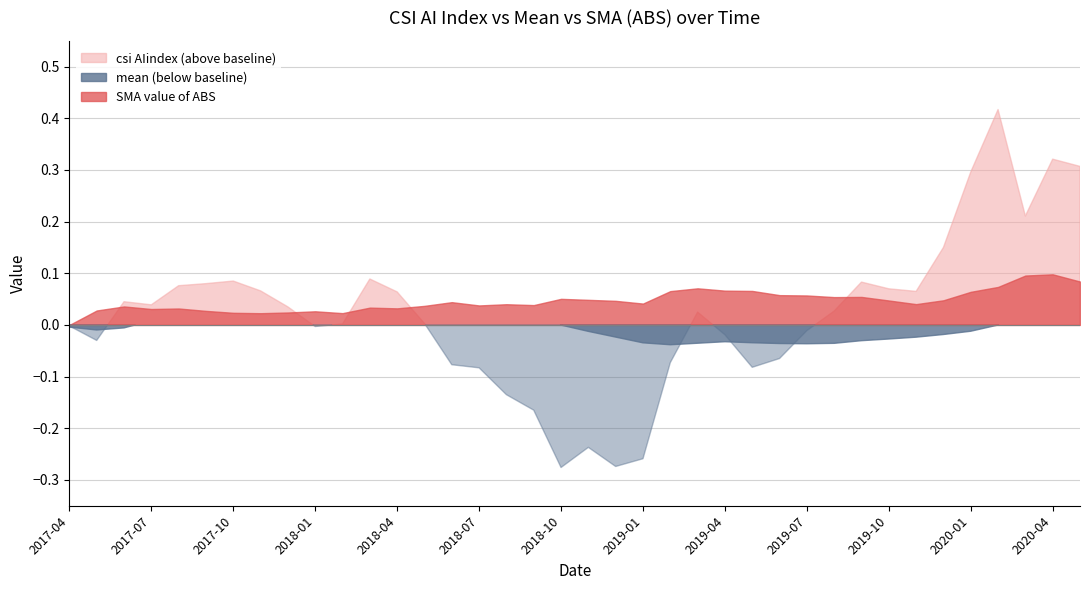

True or false: SMA value of ABS and mean intersect in this chart.

False